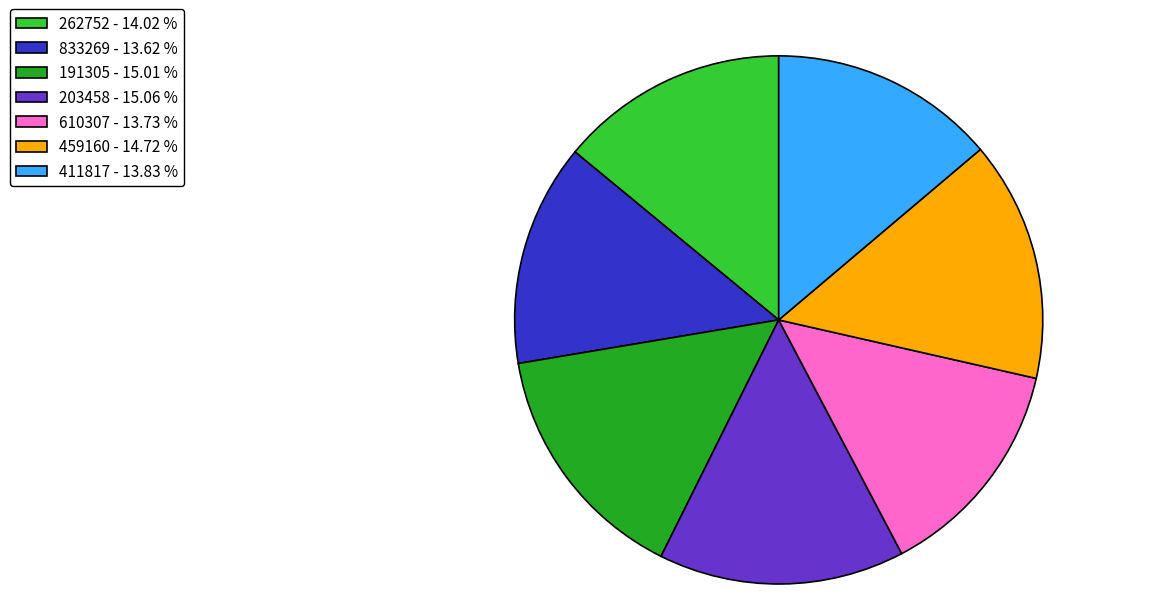

Do 610307 and 833269 together represent more than half of the pie?

No